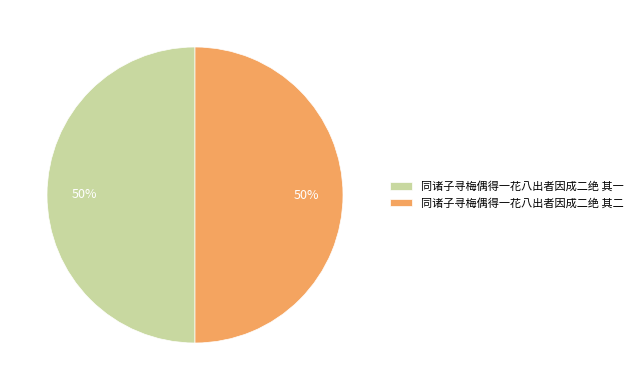

To the nearest percent, what is the average slice percentage?

50%